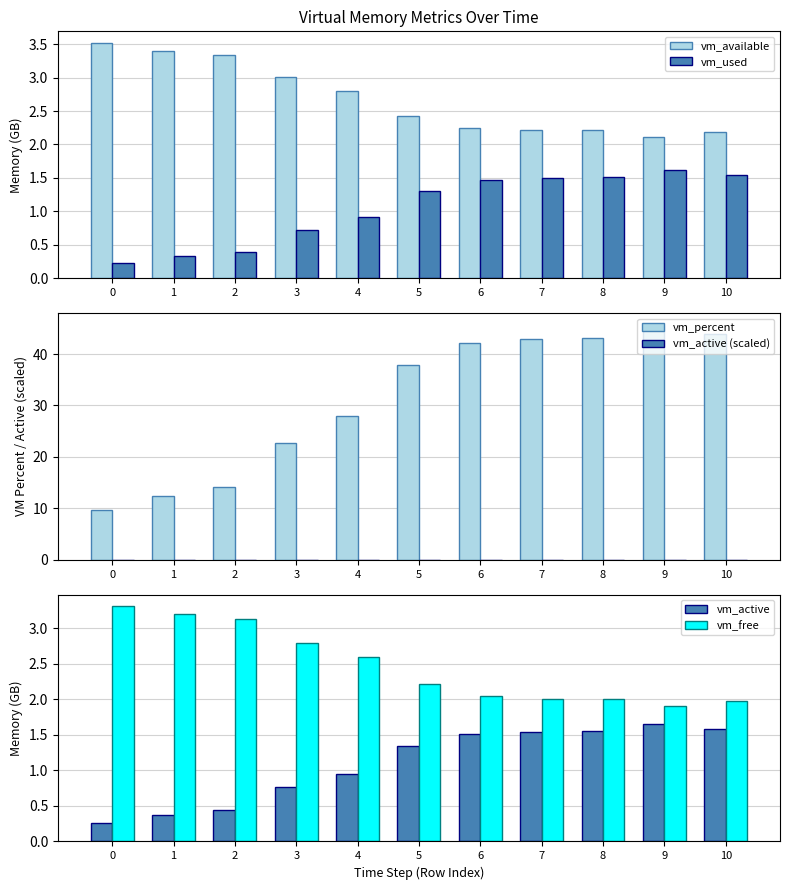

Are the bars grouped side by side (vs. stacked)?

Yes